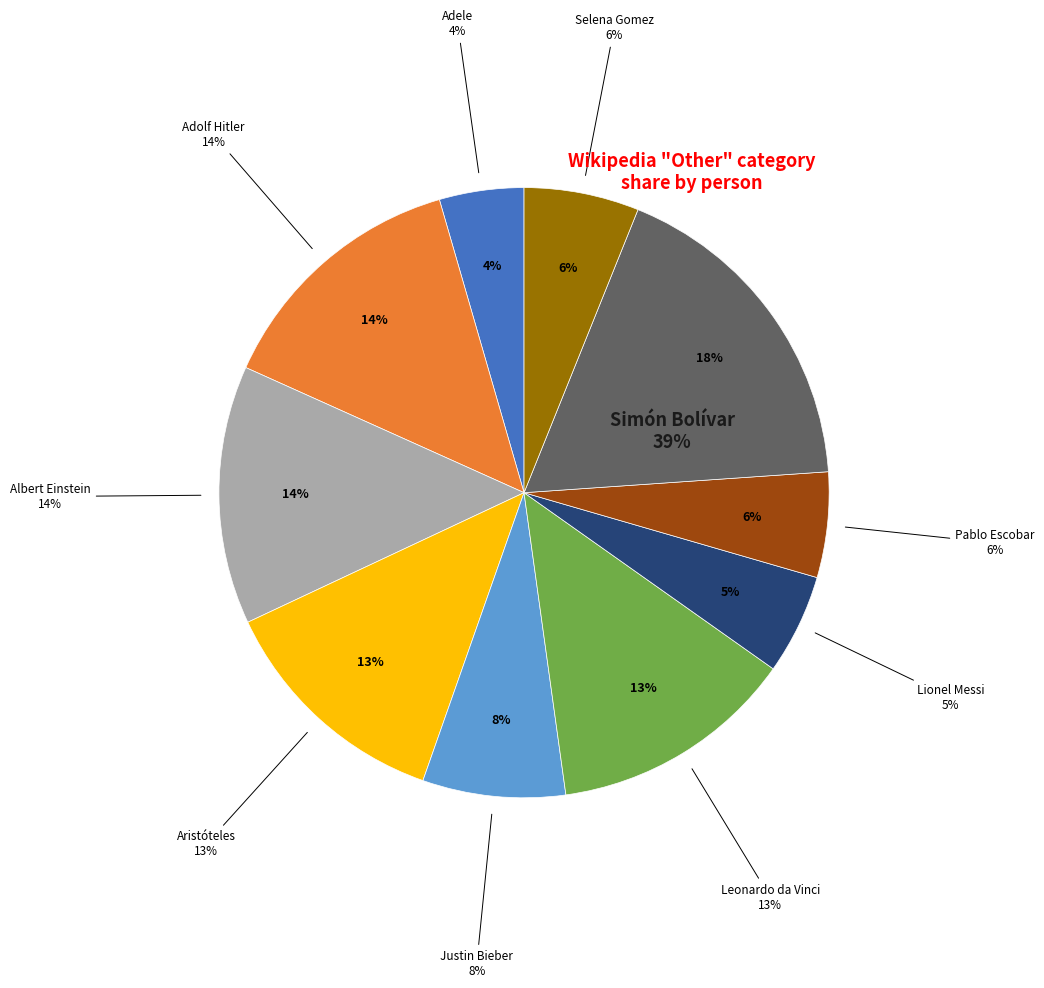

To the nearest percent, what is the average slice percentage?

10%